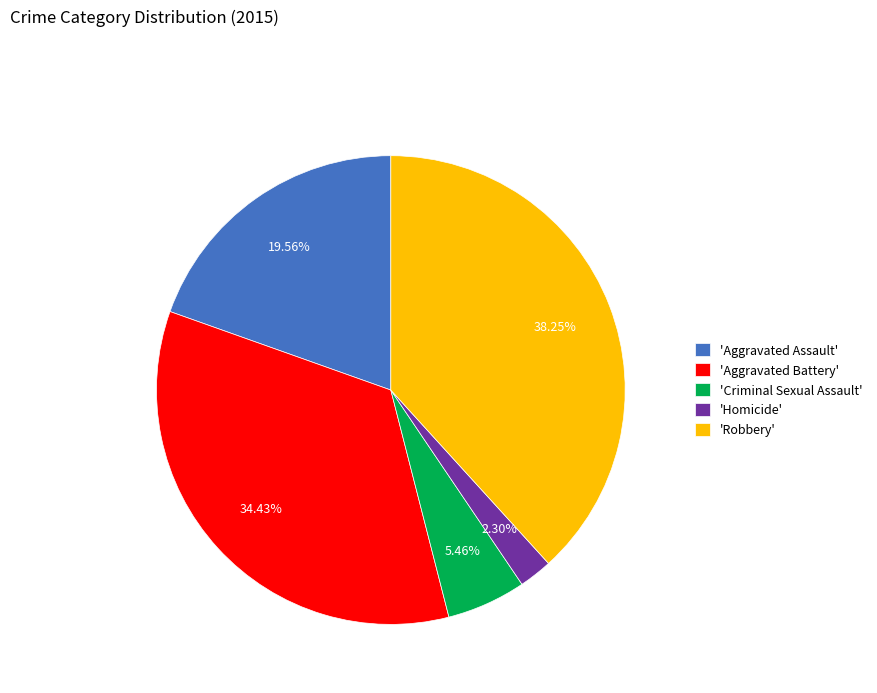

Which category has the smallest portion of the pie?

'Homicide'